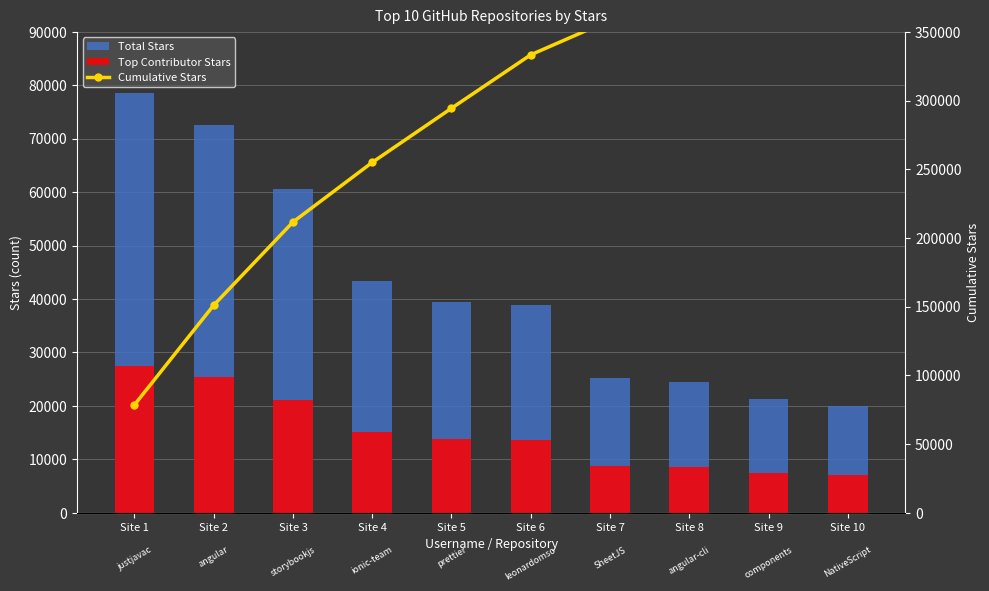

At which label is Total Stars closest to 49300?

Site 4